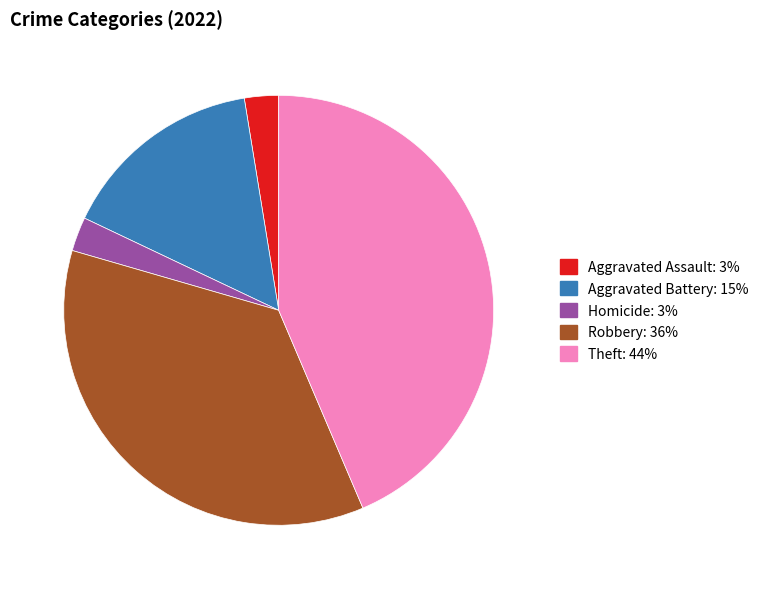

Is there any slice that represents more than half of the pie?

No